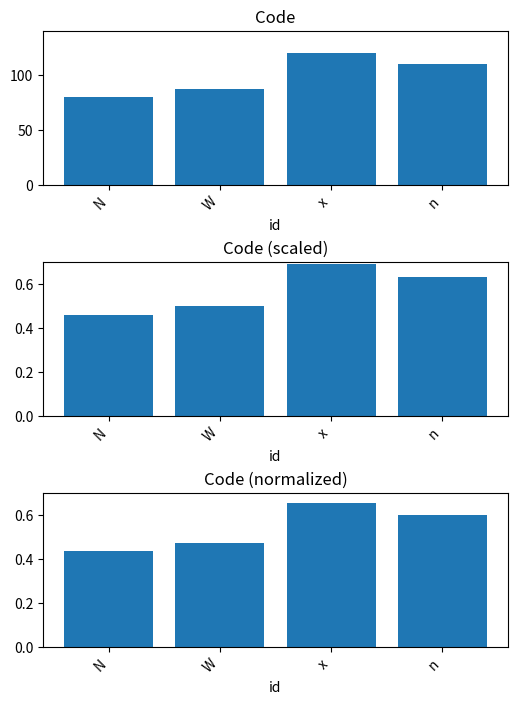

Reading left to right, extract all data points from this chart.

N=0.4	W=0.5	x=0.7	n=0.6